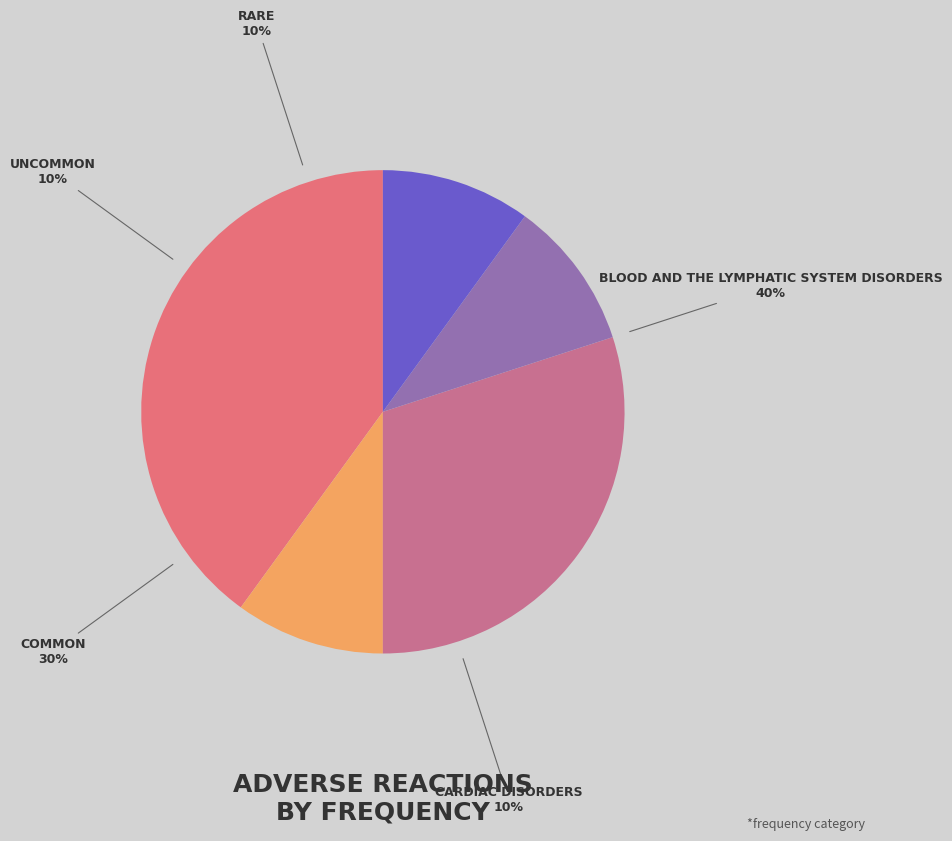

What percentage is NOT represented by Uncommon?

90.0%